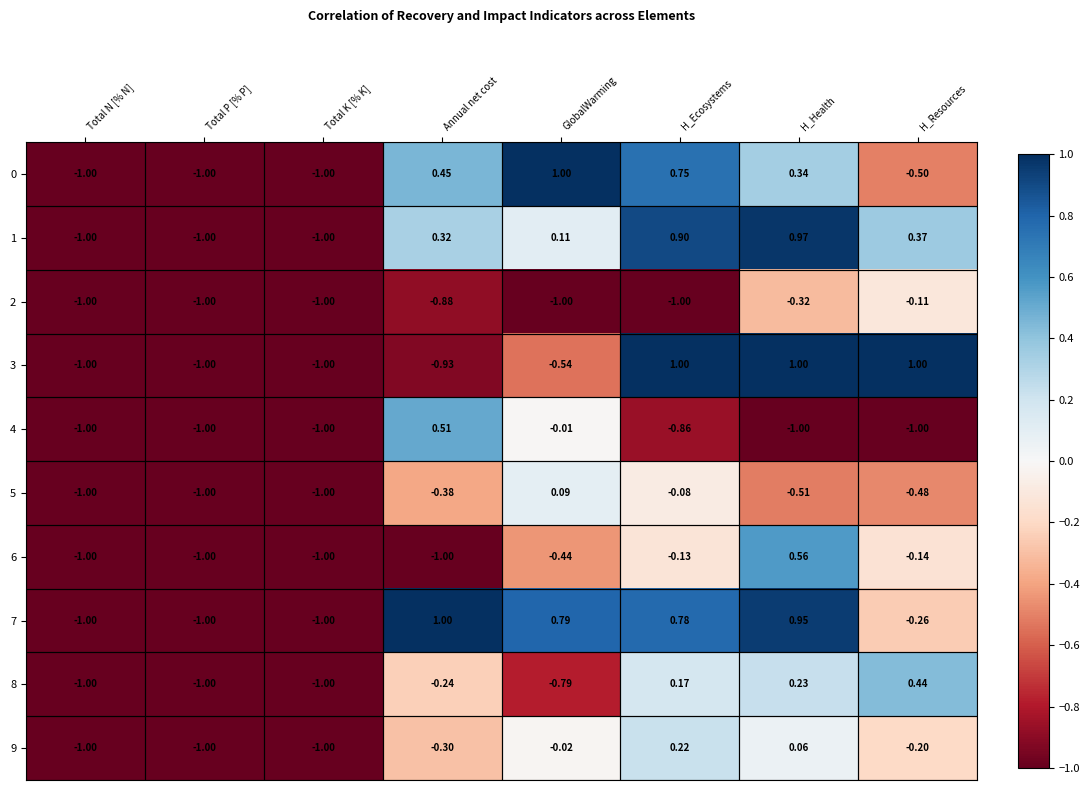

At which label is 5 closest to 0?

H_Ecosystems